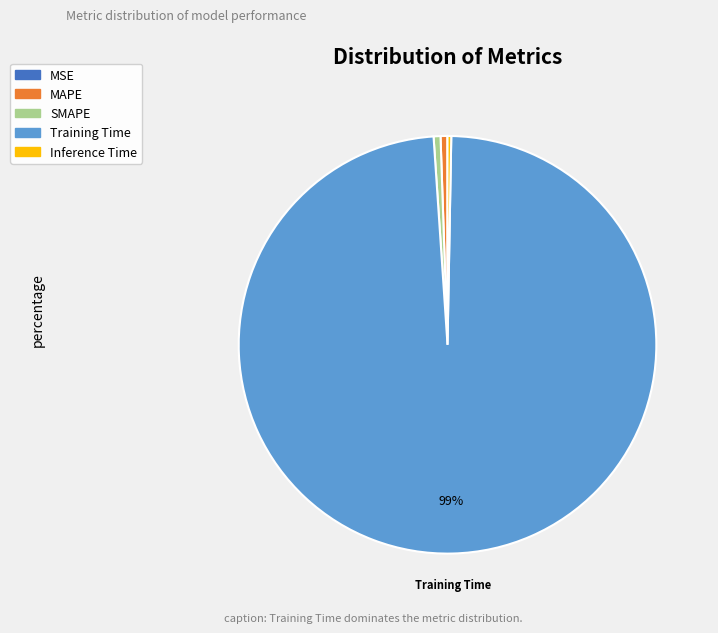

Is it true that Inference Time is 15% of the pie?

False